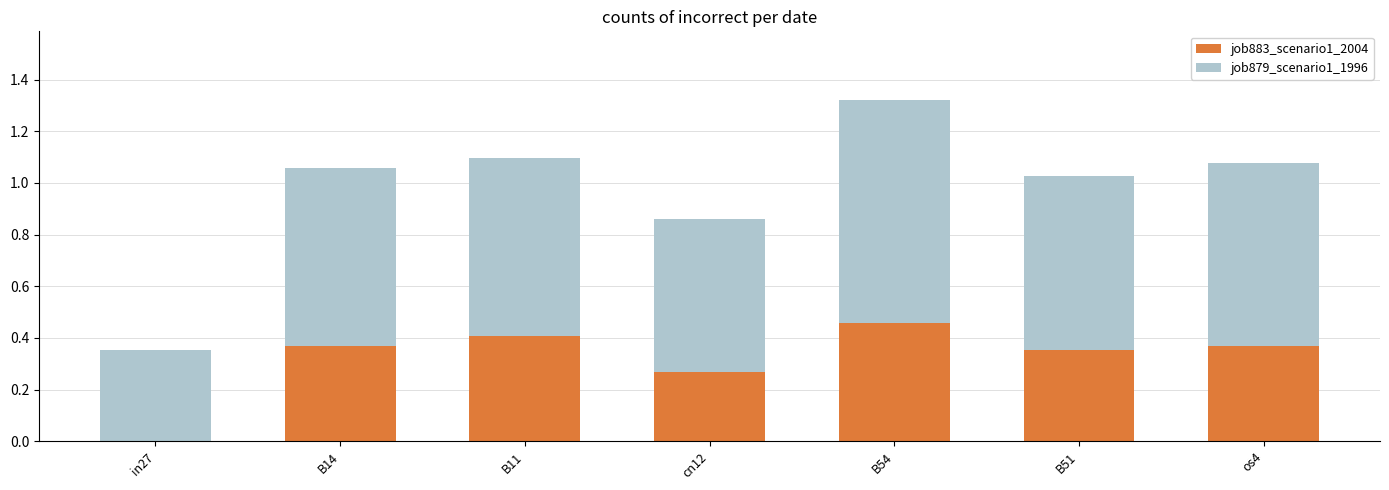

At which category is the sum across all series the highest?

B54